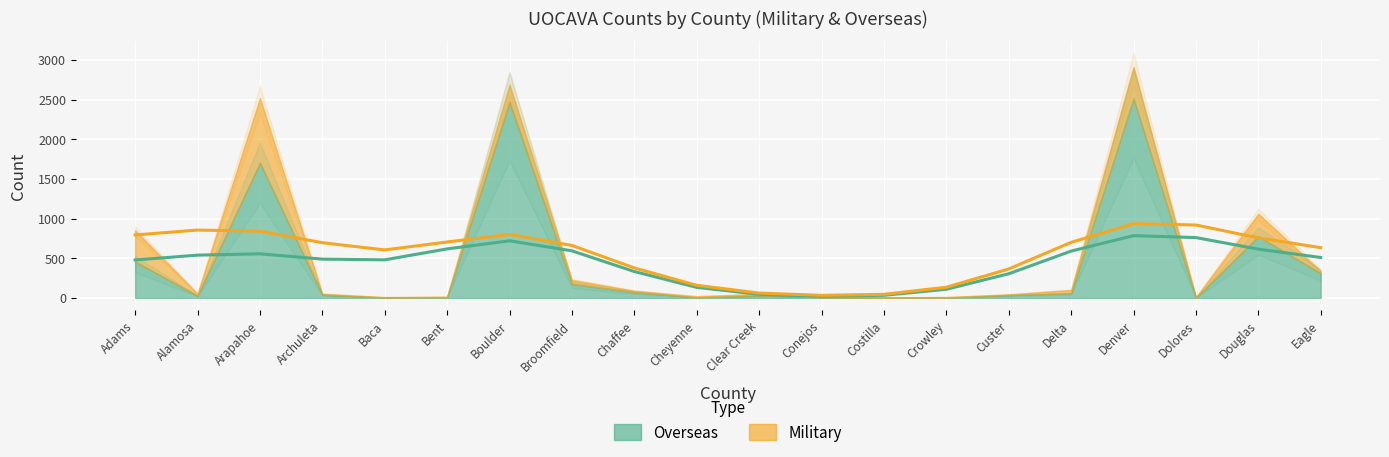

True or false: Overseas (line) and Military (line) intersect in this chart.

False